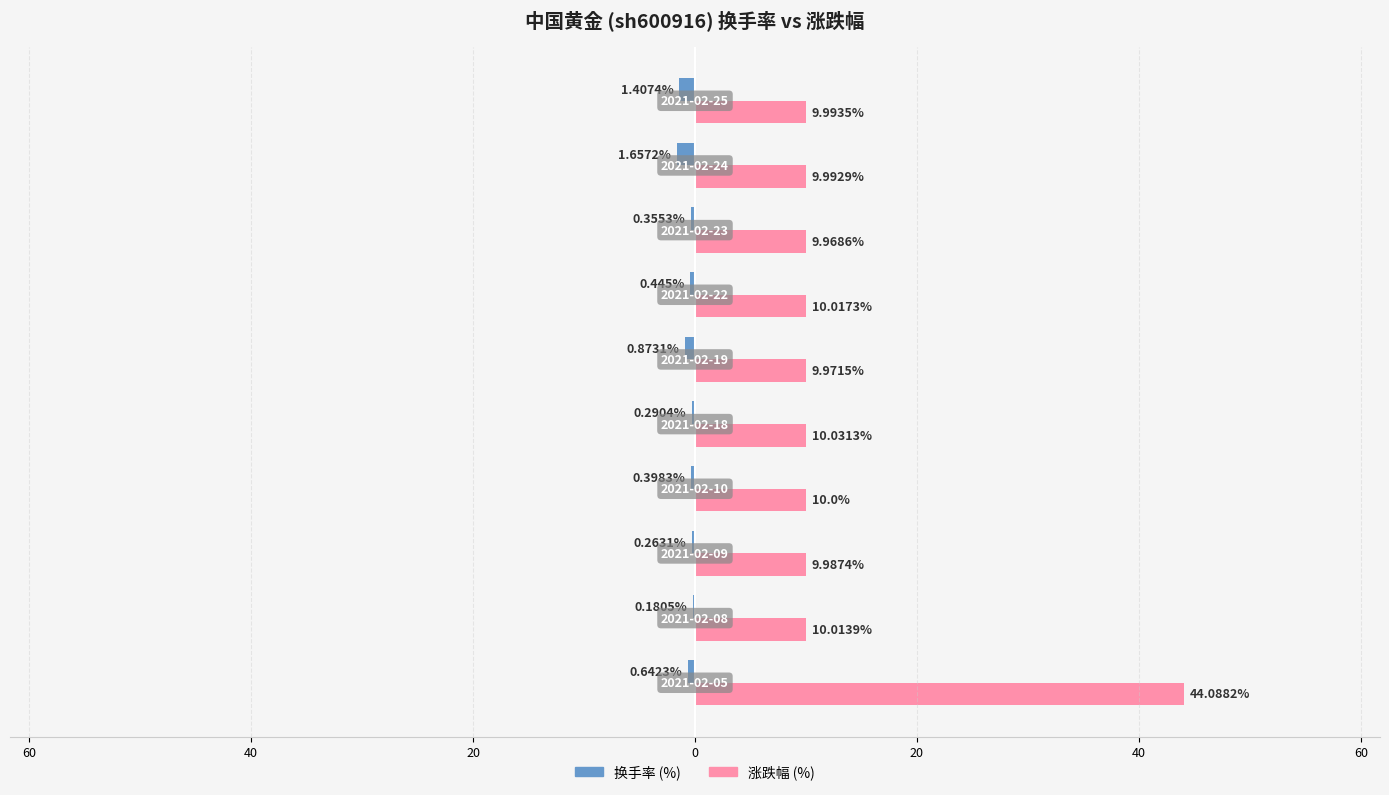

Is it true that 涨跌幅 equals 3.8 at 20?

False